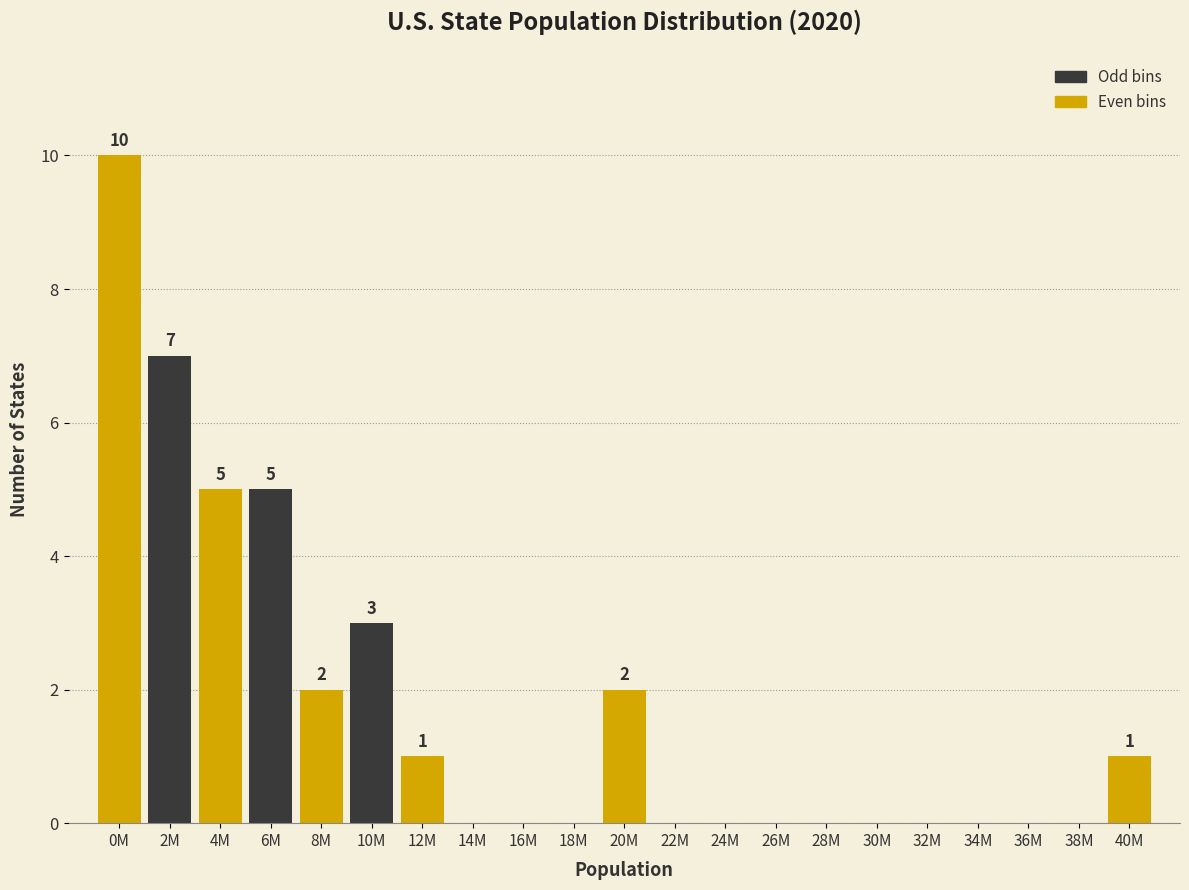

Reading right to left, what are all the values shown in this chart?

40M=1	38M=0	36M=0	34M=0	32M=0	30M=0	28M=0	26M=0	24M=0	22M=0	20M=2	18M=0	16M=0	14M=0	12M=1	10M=3	8M=2	6M=5	4M=5	2M=7	0M=10